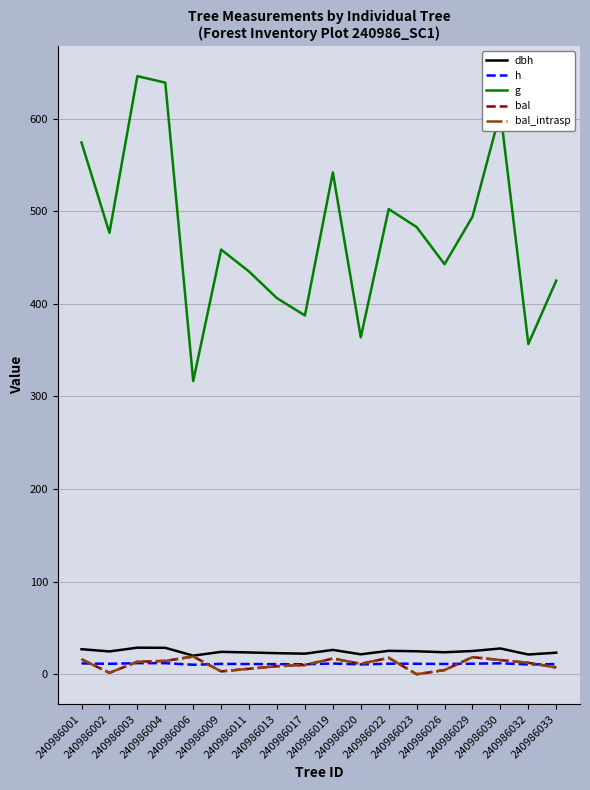

What is the total value across all series at 240986013?

457.0